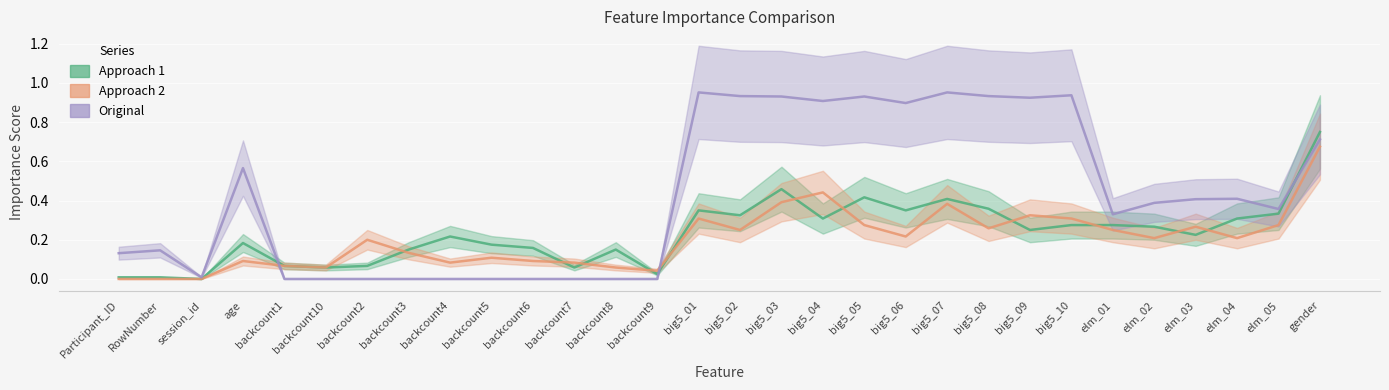

What value does the Approach 1 series have at big5_01?

0.3